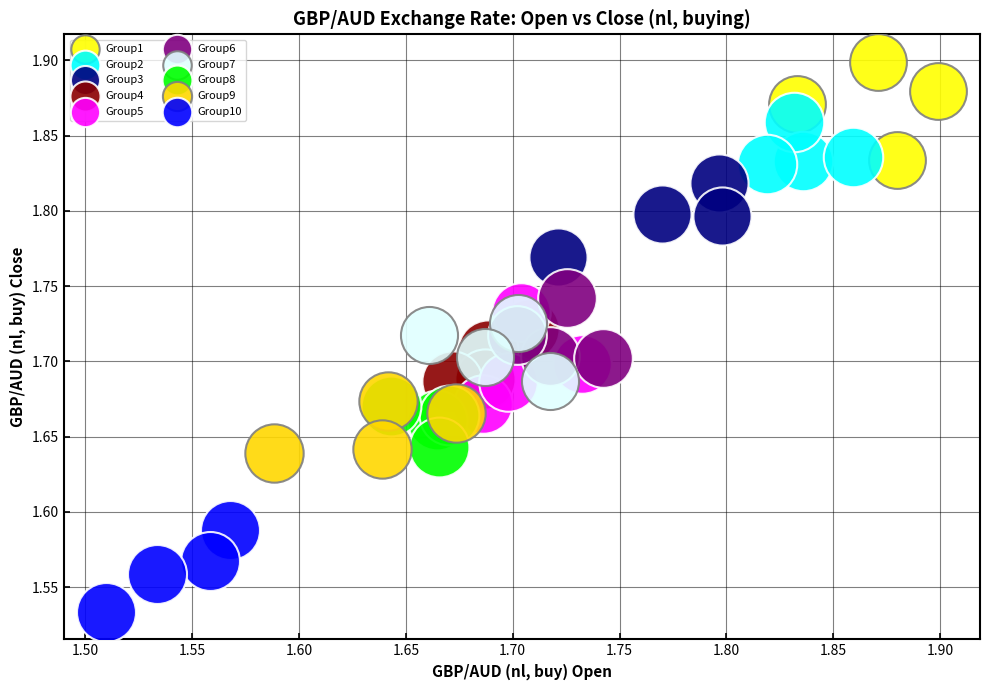

Which series contains the lowest Y value?

Group10